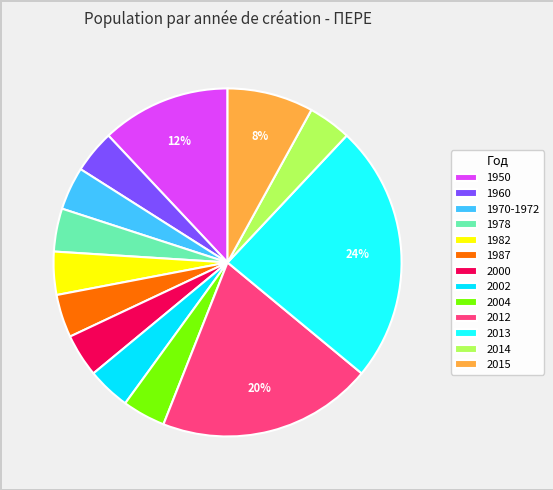

What is the ratio of the value at 1987 to the value at 2014?

1.0